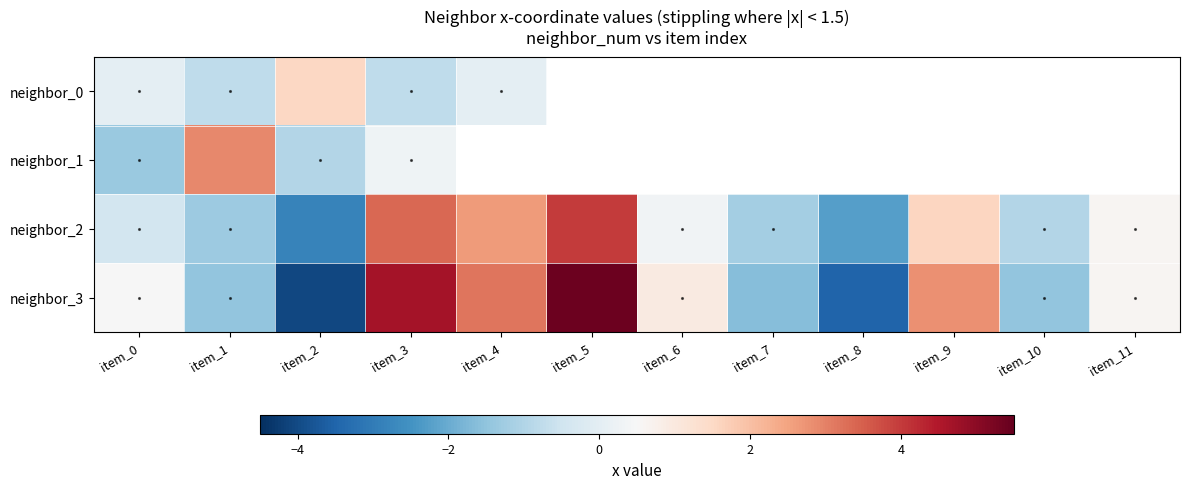

How many values in the neighbor_2 series are below 0?

6